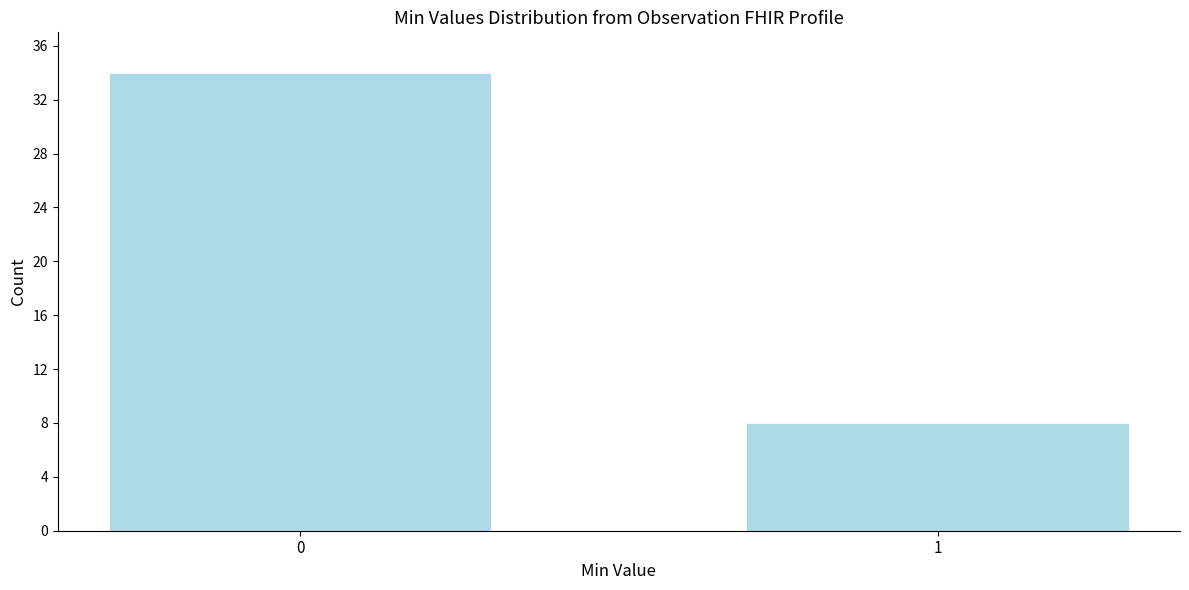

Reading right to left, transcribe all the data shown in this chart.

8	34